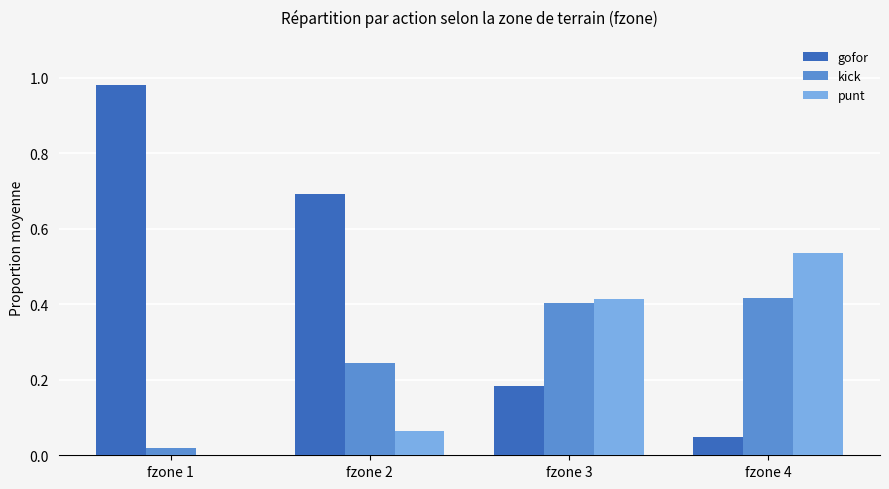

The value of gofor at fzone 4 is 0.1. True or false?

False